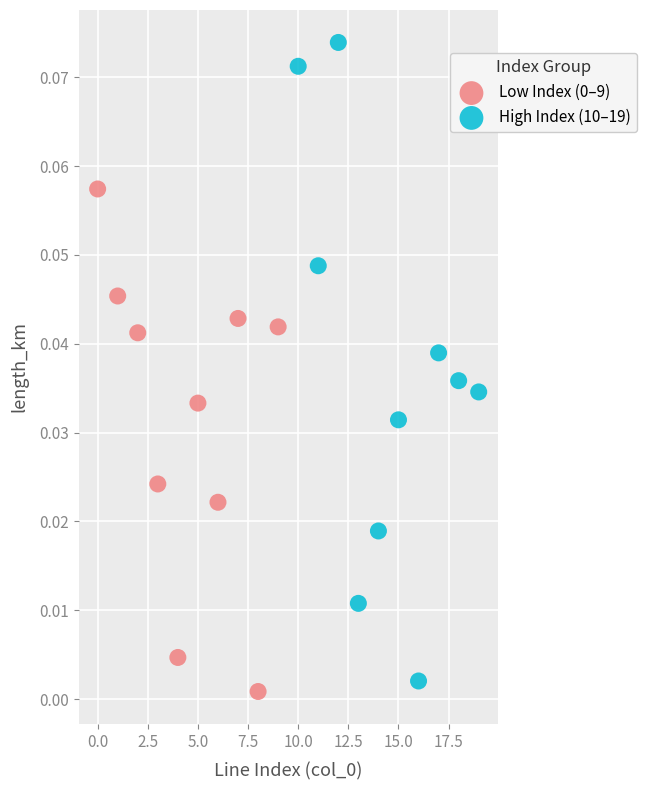

Which series contains the highest Y value?

High Index (10–19)